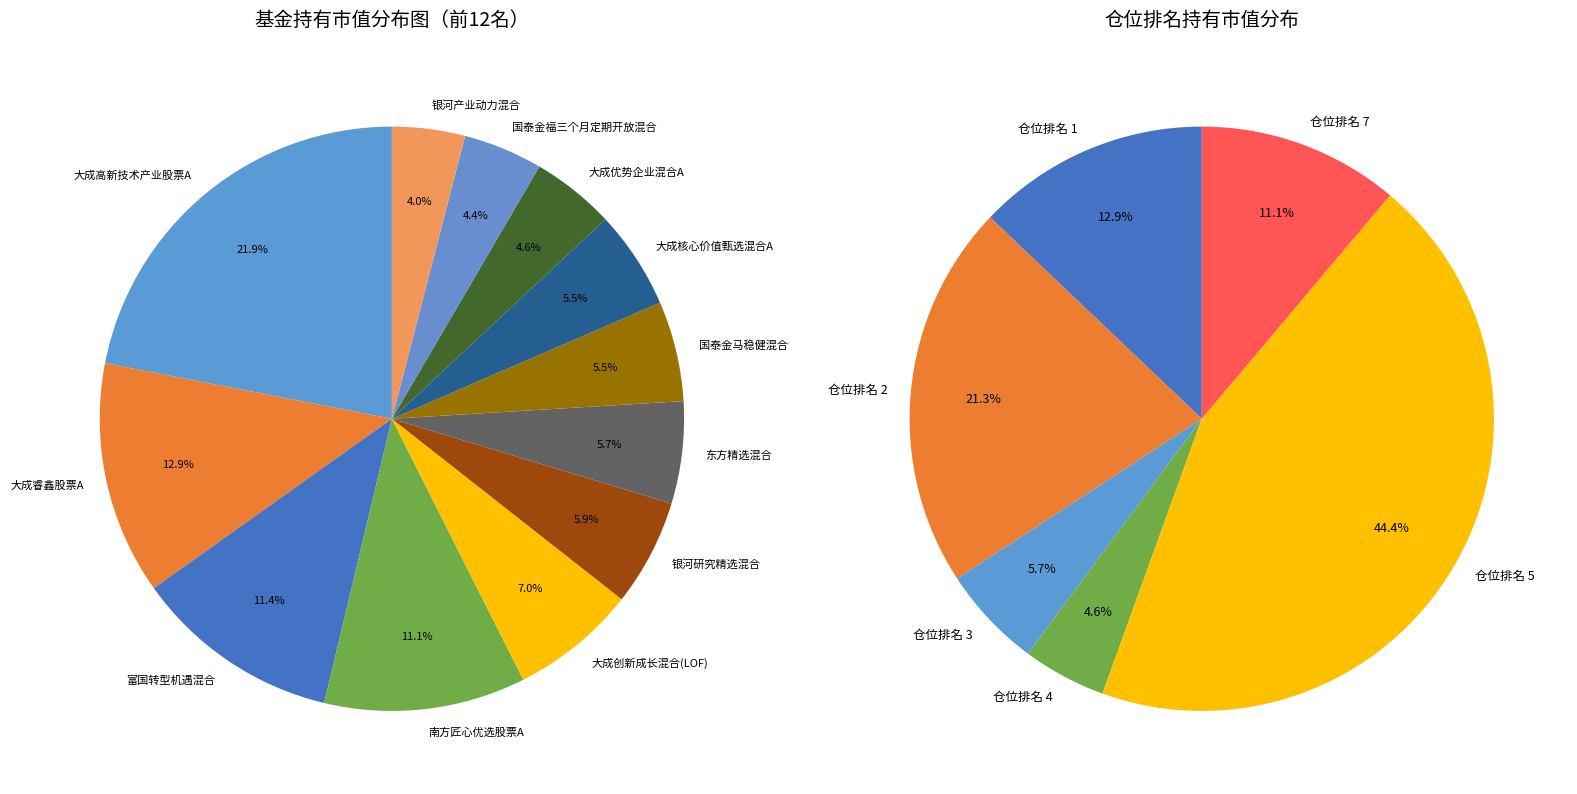

To the nearest percent, what is the difference between the 大成核心价值甄选混合A and 大成高新技术产业股票A slice percentages?

16%